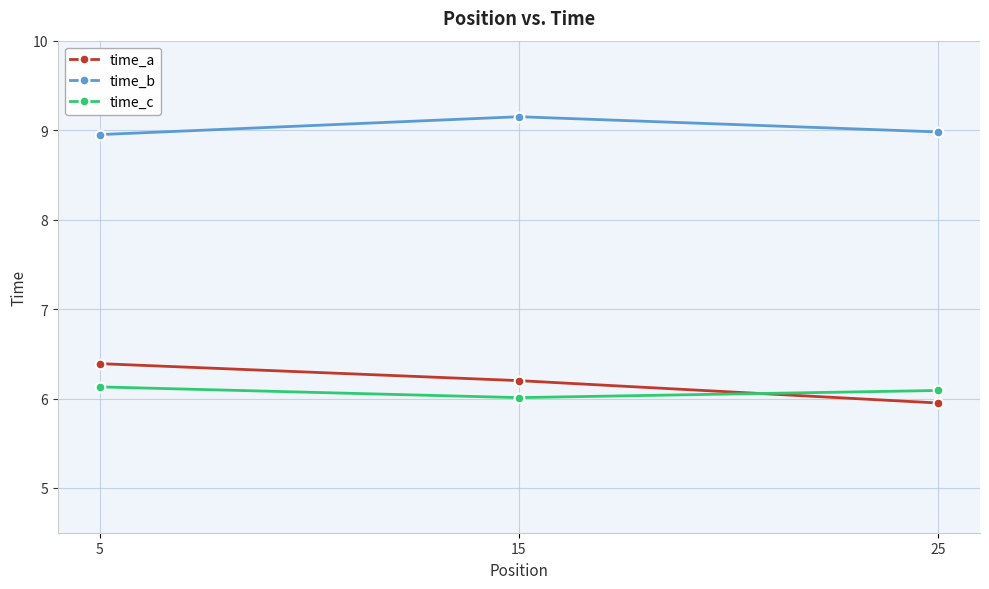

What is the difference between the highest and lowest values at 5?

2.8